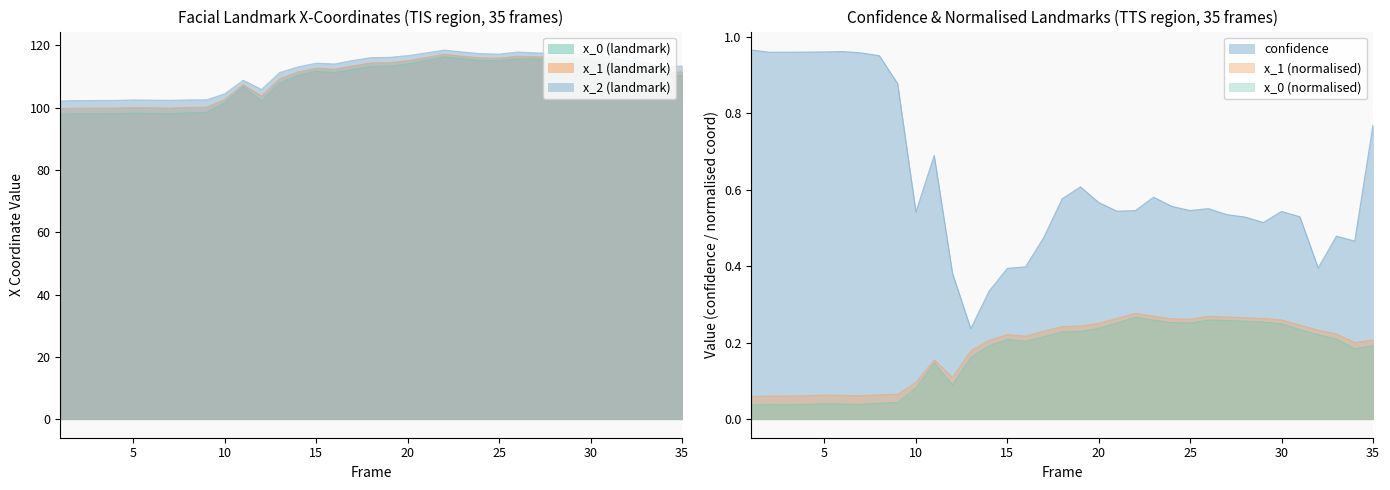

At which category does x_1 reach its first local valley?

7